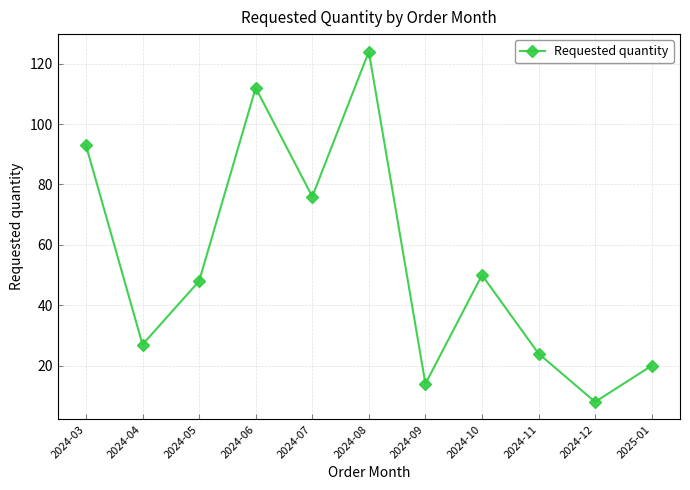

What is the difference between the maximum and second lowest values?

110